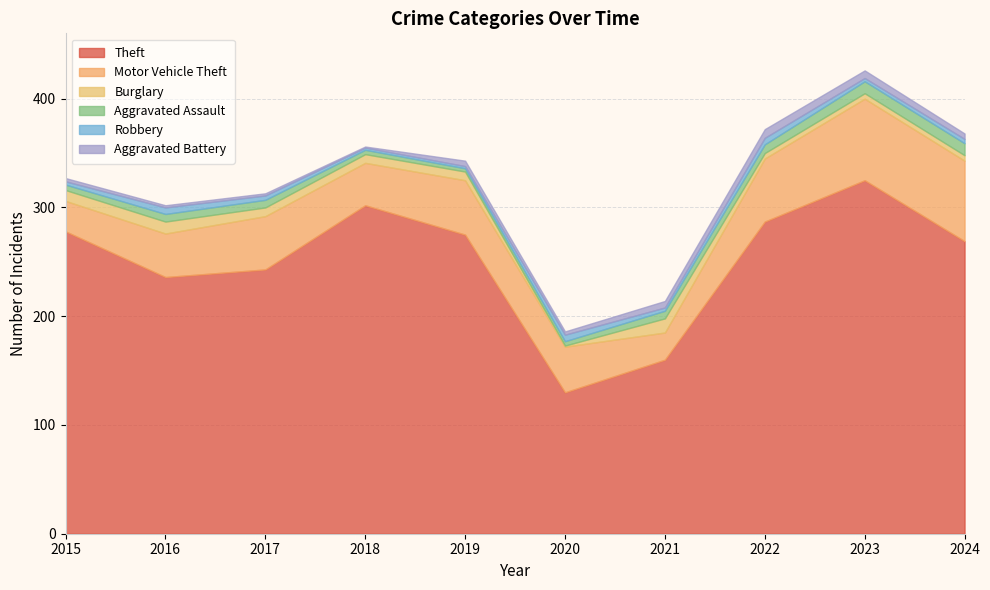

Which series changed the most between 2020 and 2023?

Theft